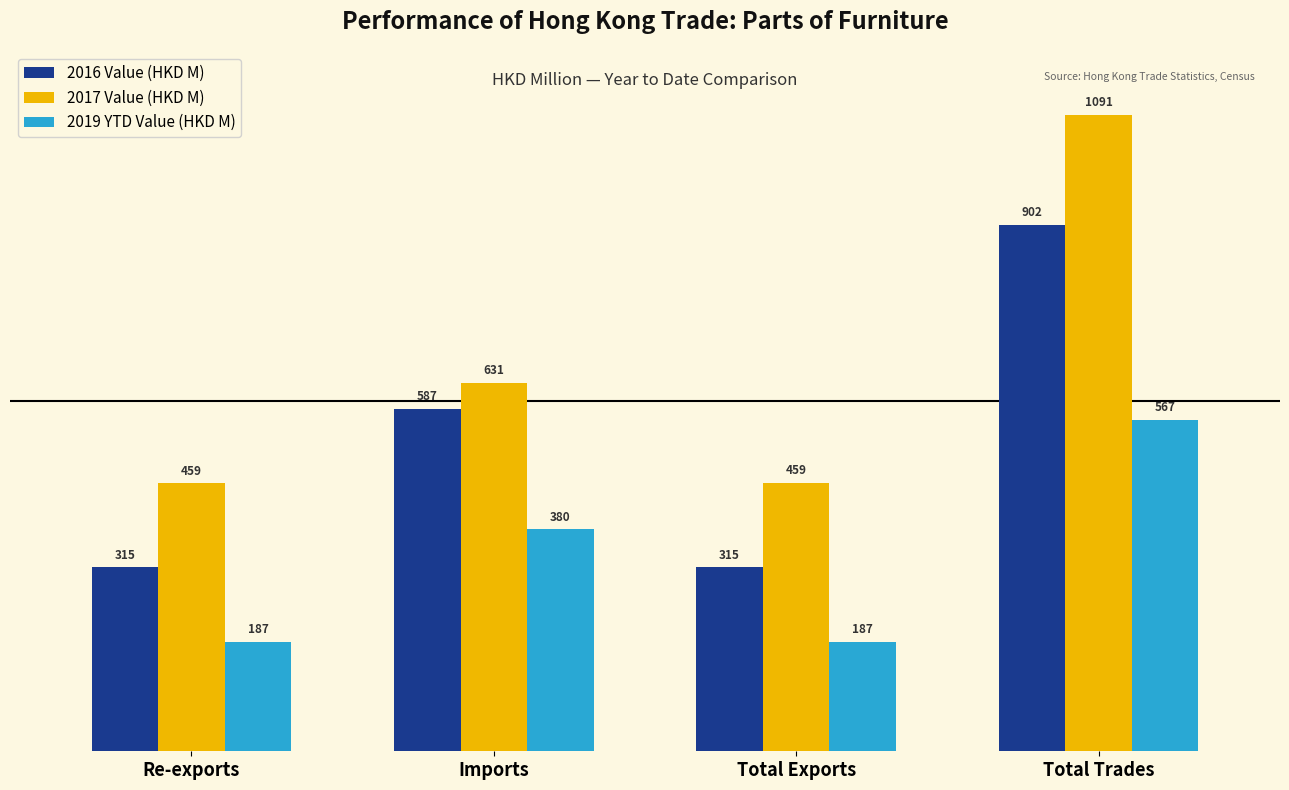

Between Total Exports and Total Trades, which series saw the biggest shift?

2017 Value (HKD M)